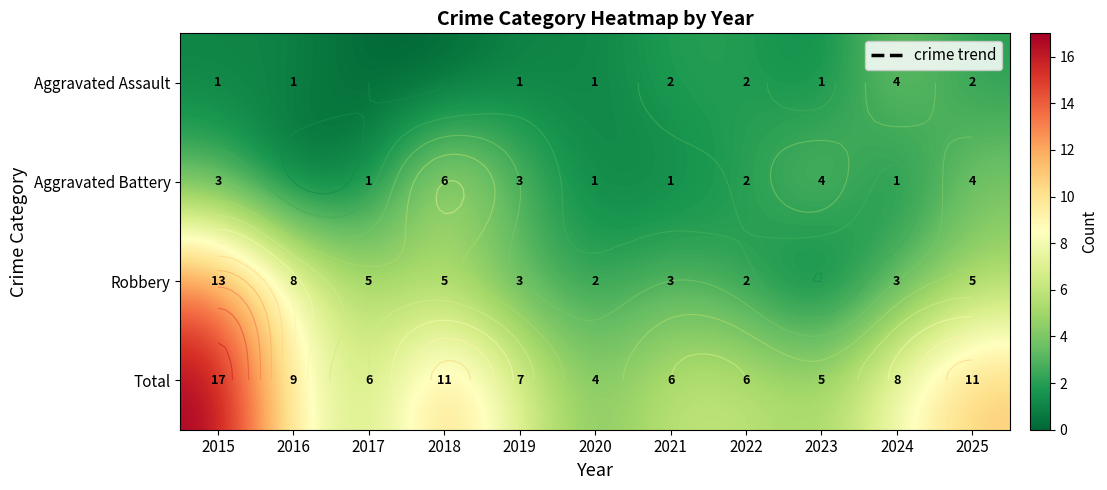

Is it true that Total equals 11 at 2018?

True